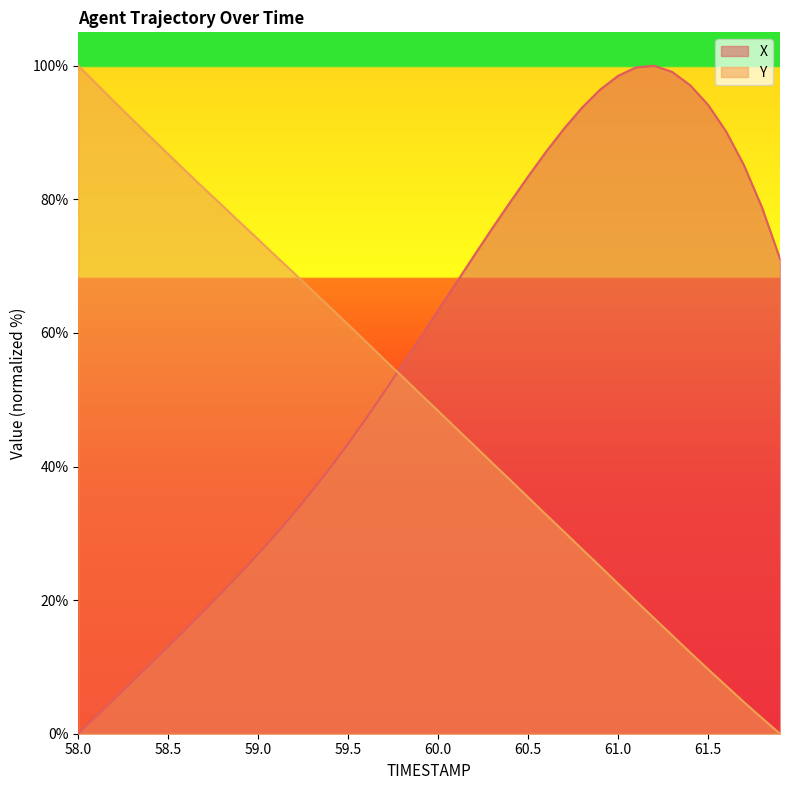

Reading left to right, list all the values displayed in this chart.

X: 58.0=0.0	58.1=2.6	58.2=5.2	58.3=7.8	58.4=10.4	58.5=13.1	58.6=15.7	58.7=18.4	58.8=21.2	58.9=24.0	59.0=26.9	59.1=29.9	59.2=33.1	59.3=36.4	59.4=39.8	59.5=43.4	59.6=47.2	59.7=51.1	59.8=55.2	59.9=59.3	60.0=63.4	60.1=67.5	60.2=71.6	60.3=75.6	60.4=79.6	60.5=83.4	60.6=87.1	60.7=90.6	60.8=93.7	60.9=96.4	61.0=98.5	61.1=99.7	61.2=100.0	61.3=99.1	61.4=97.1	61.5=94.2	61.6=90.2	61.7=85.1	61.8=78.8	61.9=71.1
Y: 58.0=100.0	58.1=97.3	58.2=94.6	58.3=92.0	58.4=89.4	58.5=86.8	58.6=84.2	58.7=81.6	58.8=79.1	58.9=76.5	59.0=74.0	59.1=71.4	59.2=68.9	59.3=66.4	59.4=63.8	59.5=61.3	59.6=58.6	59.7=56.0	59.8=53.5	59.9=50.9	60.0=48.3	60.1=45.7	60.2=43.2	60.3=40.6	60.4=38.0	60.5=35.4	60.6=32.8	60.7=30.2	60.8=27.6	60.9=25.1	61.0=22.5	61.1=19.9	61.2=17.3	61.3=14.7	61.4=12.2	61.5=9.7	61.6=7.2	61.7=4.7	61.8=2.3	61.9=0.0